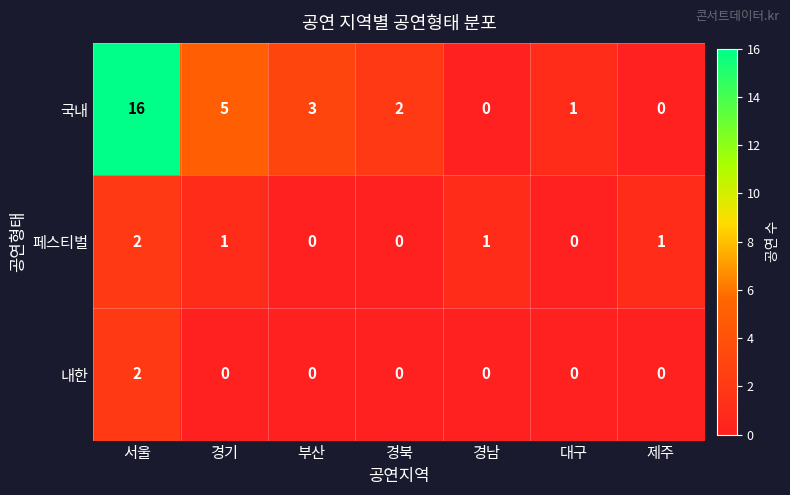

Which series has the largest total across all categories?

국내